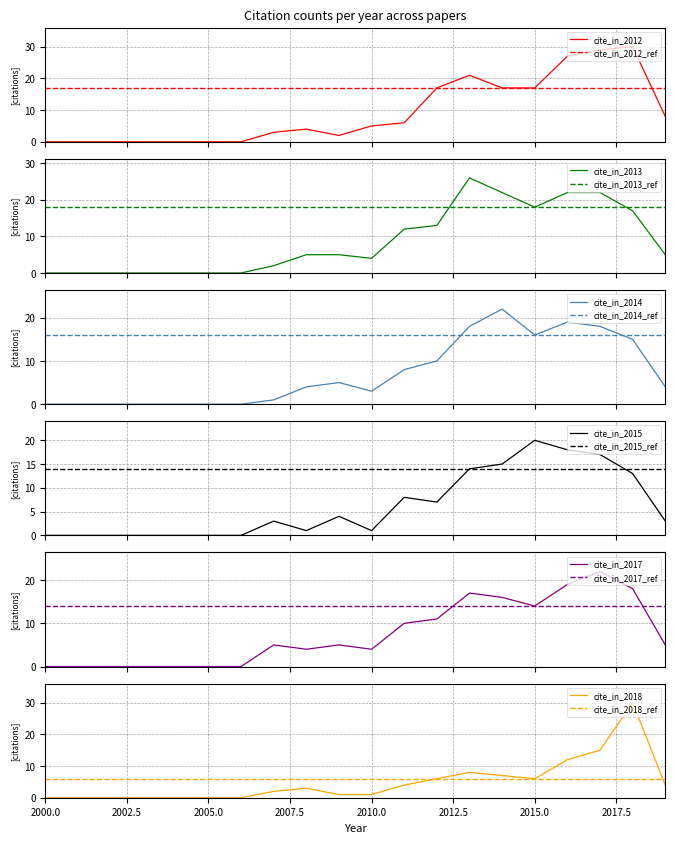

Reading left to right, list all the values displayed in this chart.

cite_in_2012: 2000=0	2001=0	2002=0	2003=0	2004=0	2005=0	2006=0	2007=3	2008=4	2009=2	2010=5	2011=6	2012=17	2013=21	2014=17	2015=17	2016=27	2017=29	2018=30	2019=8
cite_in_2013: 2000=0	2001=0	2002=0	2003=0	2004=0	2005=0	2006=0	2007=2	2008=5	2009=5	2010=4	2011=12	2012=13	2013=26	2014=22	2015=18	2016=22	2017=22	2018=17	2019=5
cite_in_2014: 2000=0	2001=0	2002=0	2003=0	2004=0	2005=0	2006=0	2007=1	2008=4	2009=5	2010=3	2011=8	2012=10	2013=18	2014=22	2015=16	2016=19	2017=18	2018=15	2019=4
cite_in_2015: 2000=0	2001=0	2002=0	2003=0	2004=0	2005=0	2006=0	2007=3	2008=1	2009=4	2010=1	2011=8	2012=7	2013=14	2014=15	2015=20	2016=18	2017=17	2018=13	2019=3
cite_in_2017: 2000=0	2001=0	2002=0	2003=0	2004=0	2005=0	2006=0	2007=5	2008=4	2009=5	2010=4	2011=10	2012=11	2013=17	2014=16	2015=14	2016=19	2017=22	2018=18	2019=5
cite_in_2018: 2000=0	2001=0	2002=0	2003=0	2004=0	2005=0	2006=0	2007=2	2008=3	2009=1	2010=1	2011=4	2012=6	2013=8	2014=7	2015=6	2016=12	2017=15	2018=30	2019=4